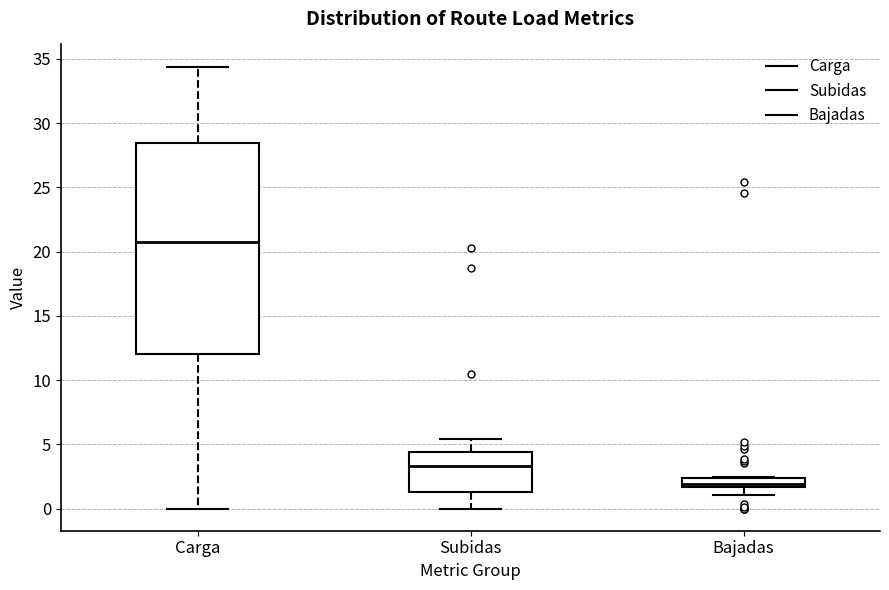

Which box's median line is the lowest?

Bajadas